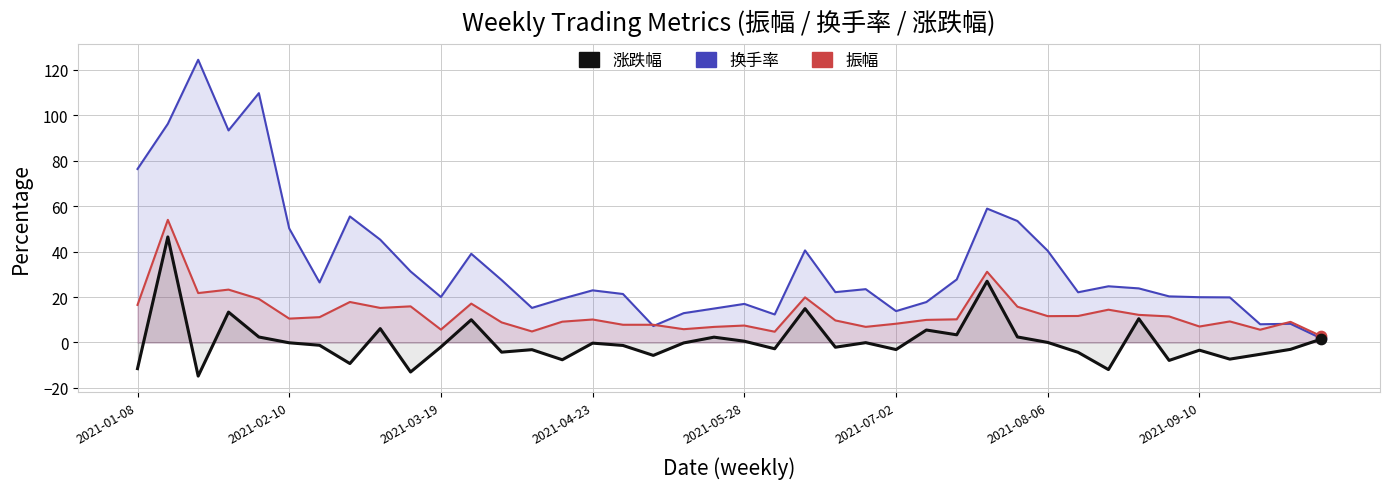

Which series contains the lowest Y value?

涨跌幅